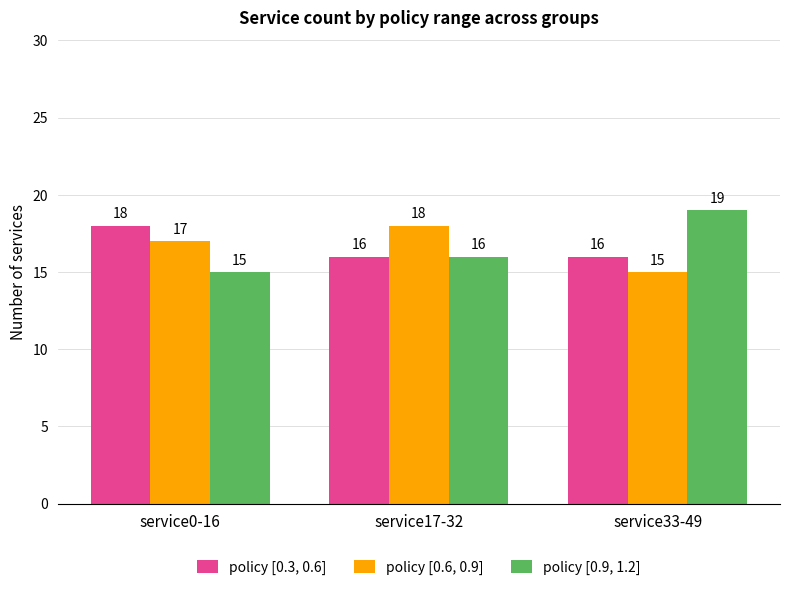

What is the difference between the highest and lowest values at service33-49?

4